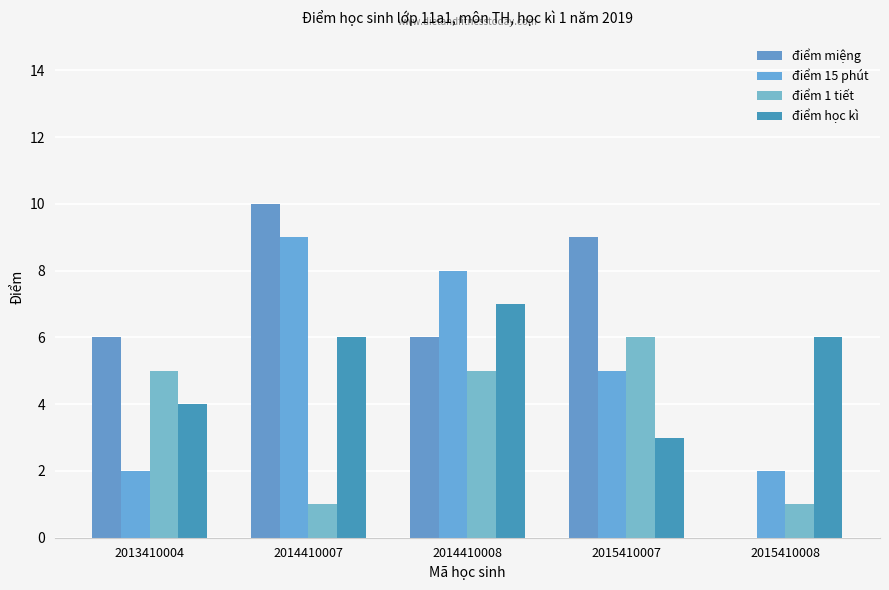

The value of điểm 15 phút at 2013410004 is 1. True or false?

False